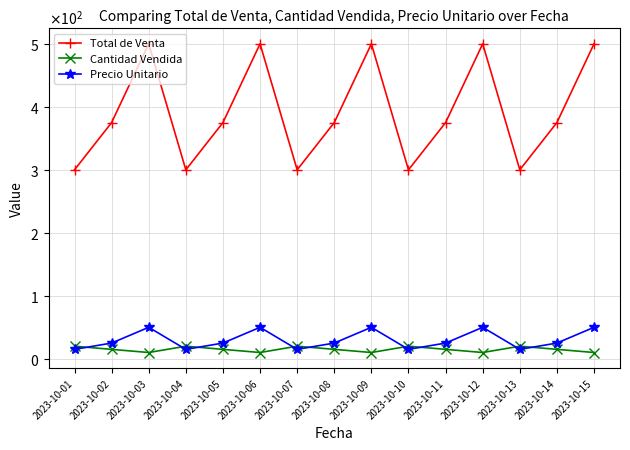

What are all the series names shown in the legend?

Total de Venta, Cantidad Vendida, Precio Unitario